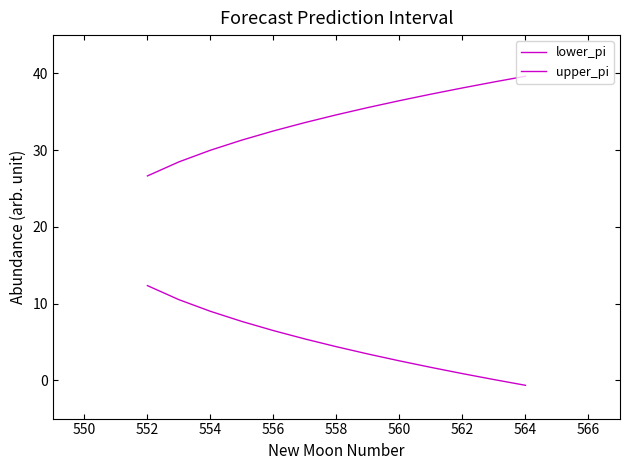

What is the difference between the second highest and minimum values in the upper_pi series?

12.3